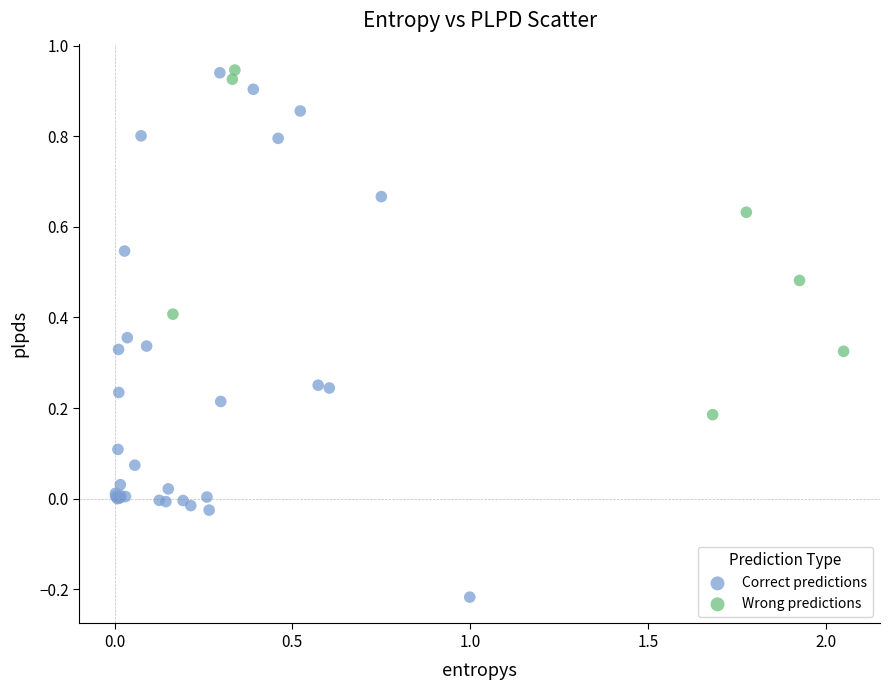

What are all the series names shown in the legend?

Correct predictions, Wrong predictions